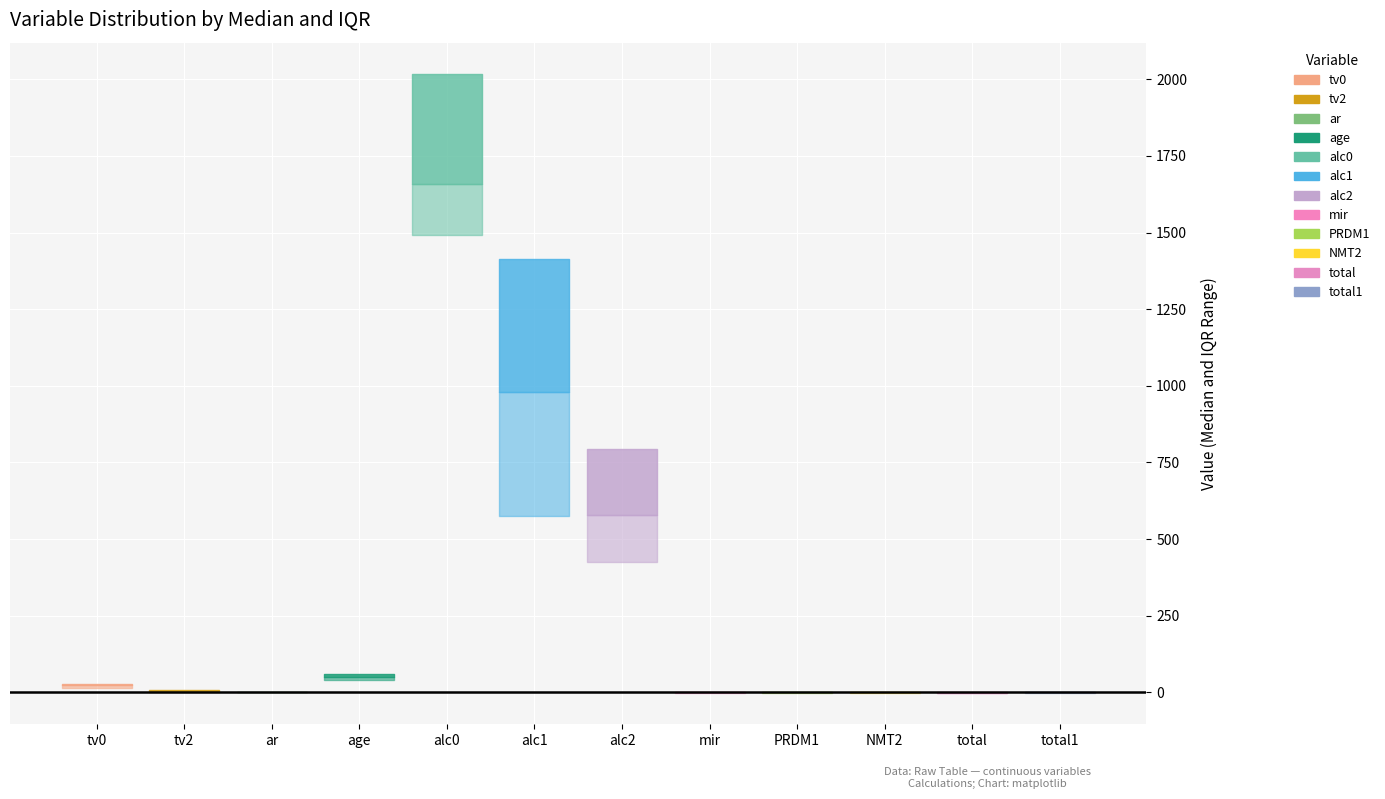

Reading left to right, transcribe all the data shown in this chart.

continuous: tv0=23.0	tv2=4.3	ar=0.2	age=50.0	alc0=1657.9	alc1=981.4	alc2=578.2	mir=-0.0	PRDM1=0.4	NMT2=0.1	total=-0.2	total1=-0.1
missing_pos: tv0=0.0	tv2=0.0	ar=0.0	age=0.0	alc0=0.0	alc1=0.0	alc2=0.0	mir=0.0	PRDM1=0.0	NMT2=0.0	total=0.0	total1=0.0
missing_neg: tv0=0.0	tv2=0.0	ar=0.0	age=0.0	alc0=0.0	alc1=0.0	alc2=0.0	mir=0.0	PRDM1=0.0	NMT2=0.0	total=0.0	total1=0.0